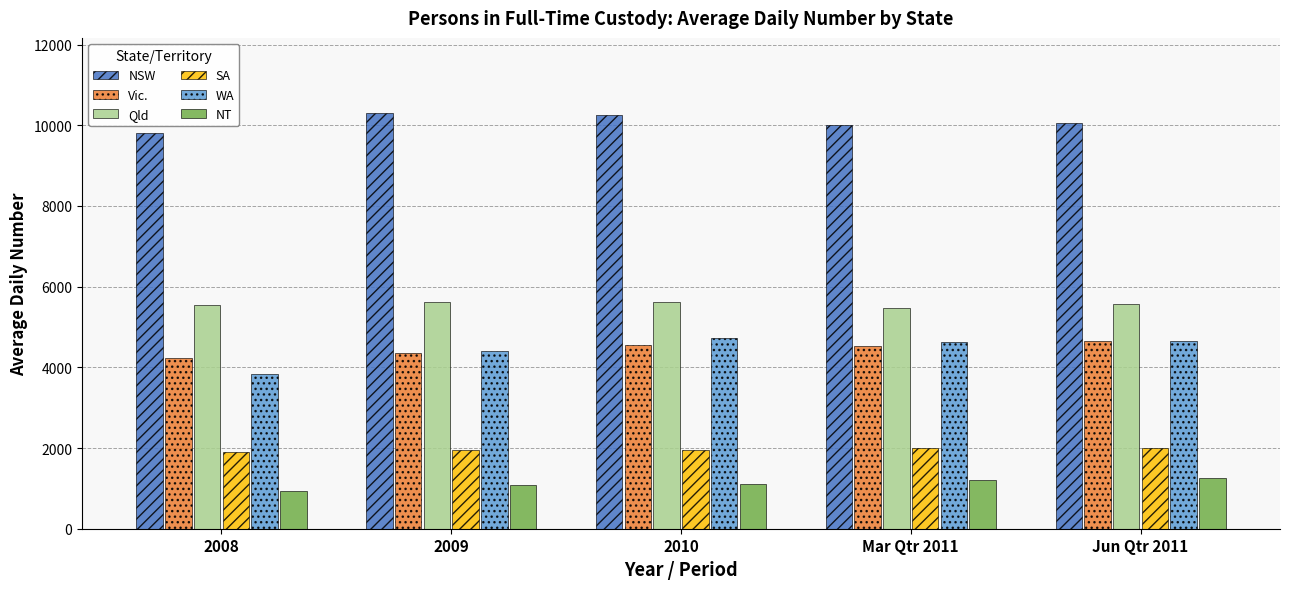

Which series has the largest range (max minus min)?

WA